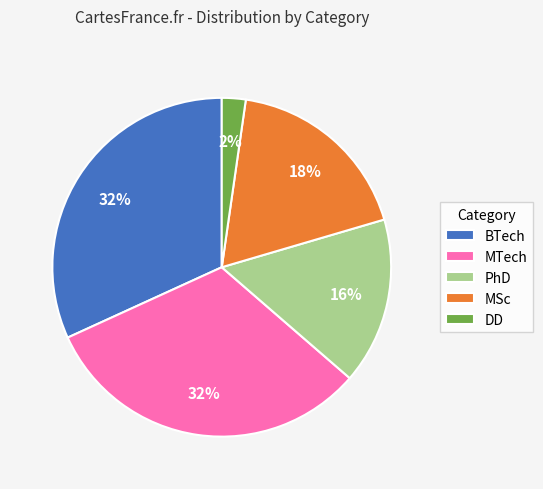

Which slice is the smallest?

DD